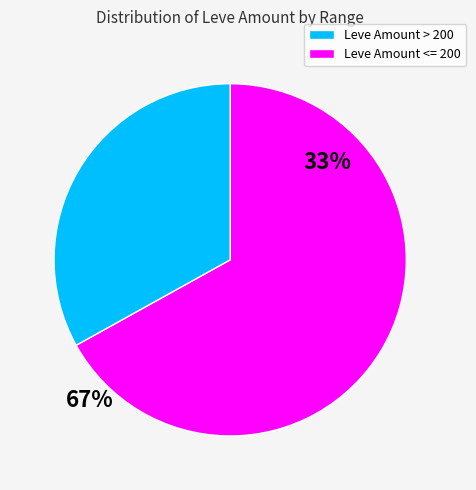

Is there any slice that represents more than half of the pie?

Yes